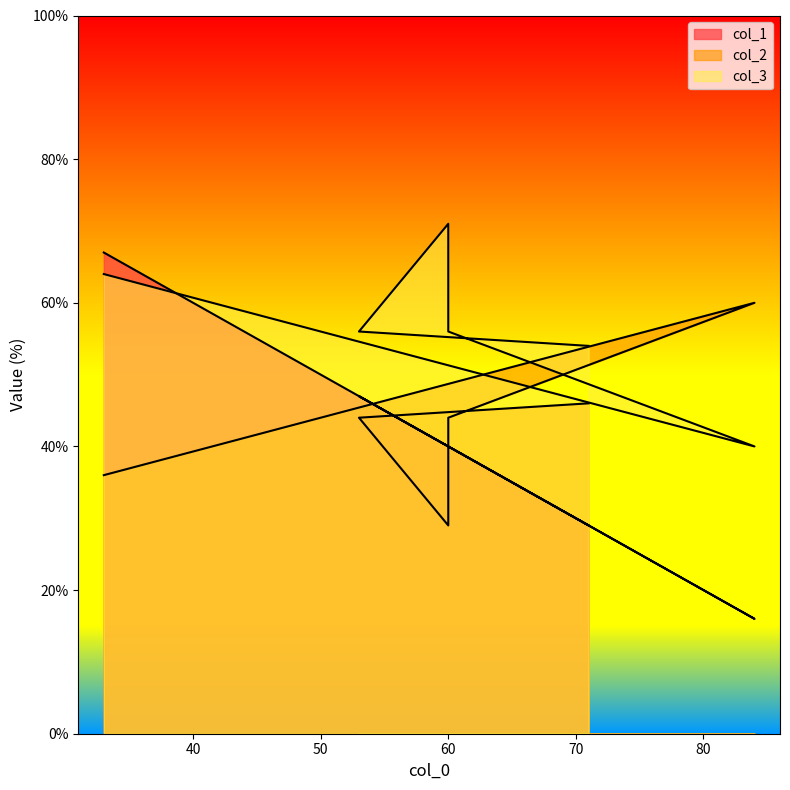

At how many categories does at least one series exceed 16?

6